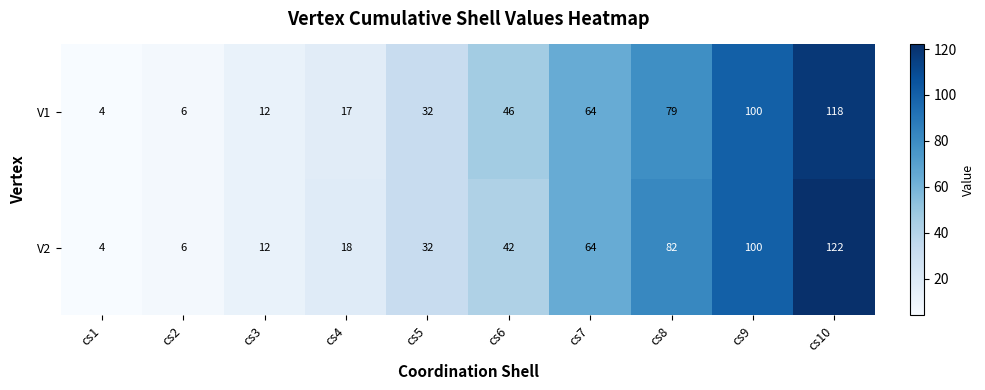

What is the approximate value of V2 at cs7, to the nearest 10?

60